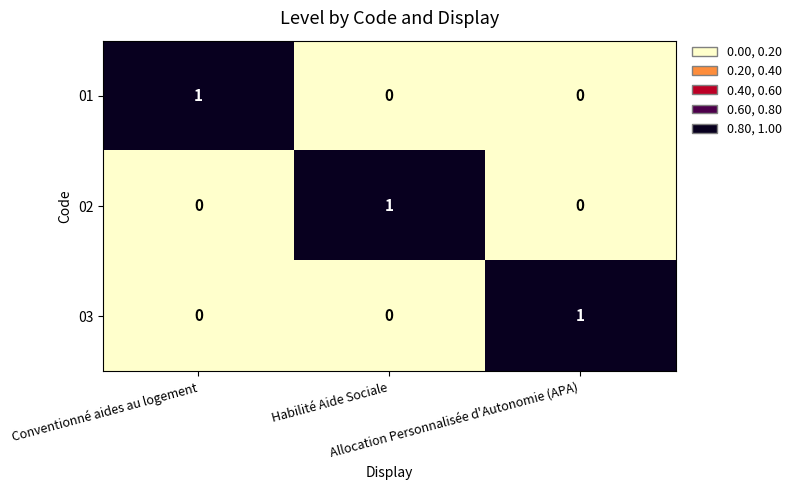

What is the spread (max minus min) of values at Allocation Personnalisée d'Autonomie (APA)?

1